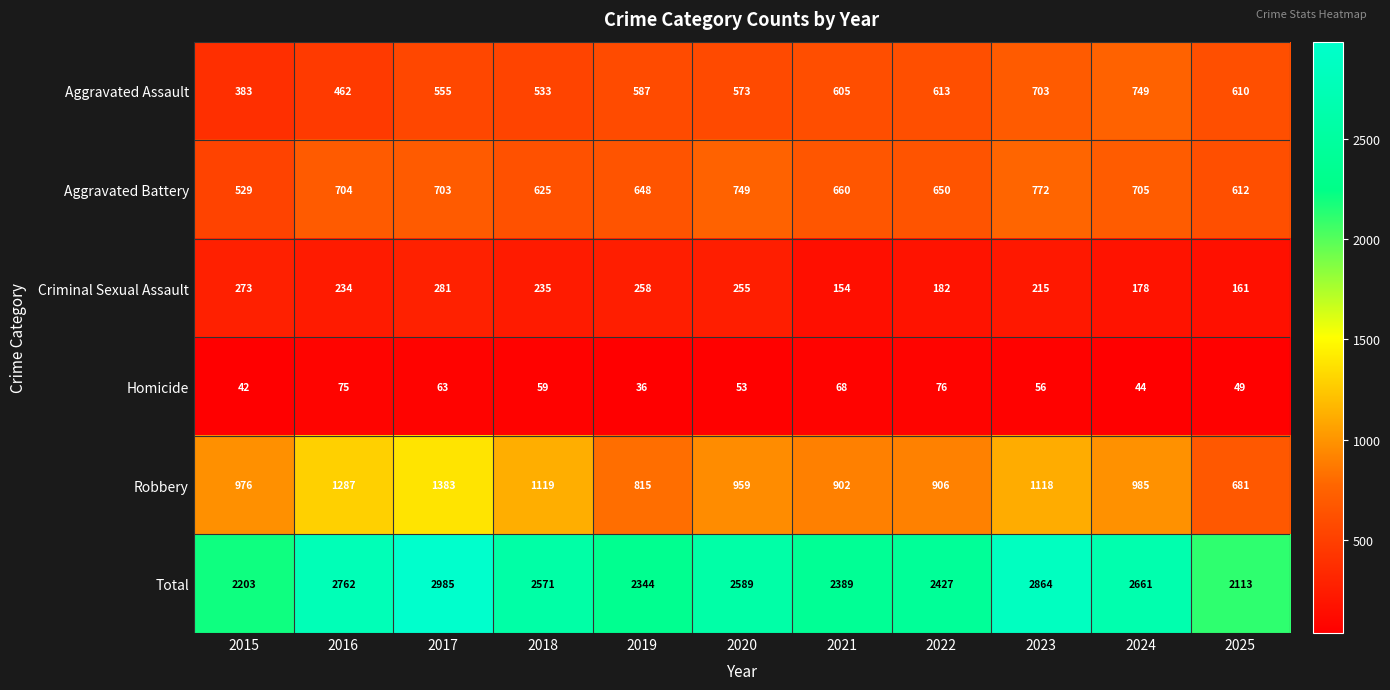

Where is Aggravated Battery nearest to the value 650?

2022